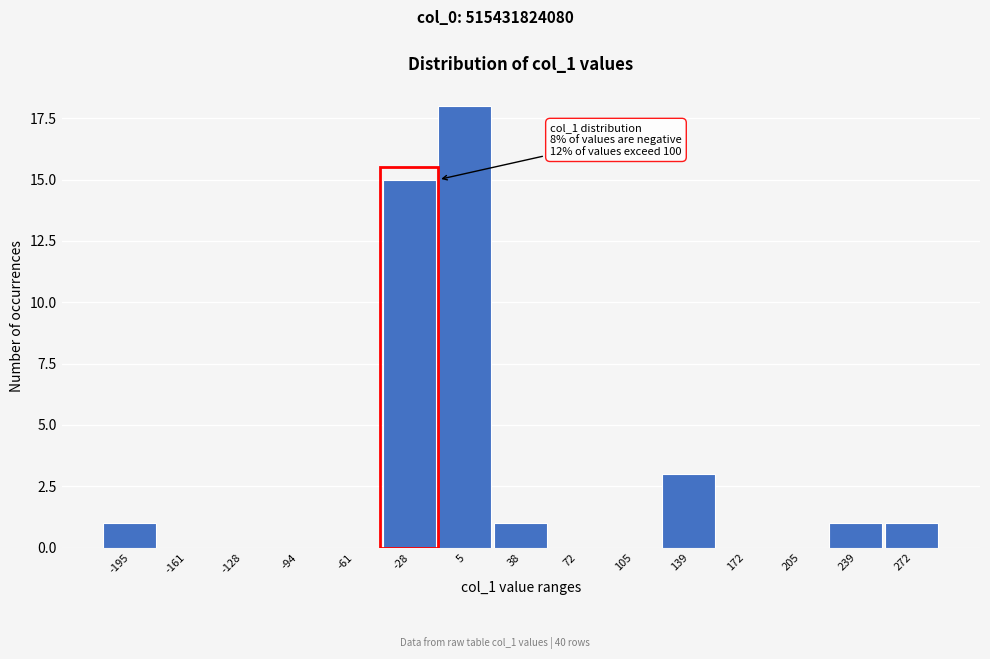

Reading right to left, transcribe all the data shown in this chart.

272=1	239=1	205=0	172=0	139=3	105=0	72=0	38=1	5=18	-28=15	-61=0	-94=0	-128=0	-161=0	-195=1